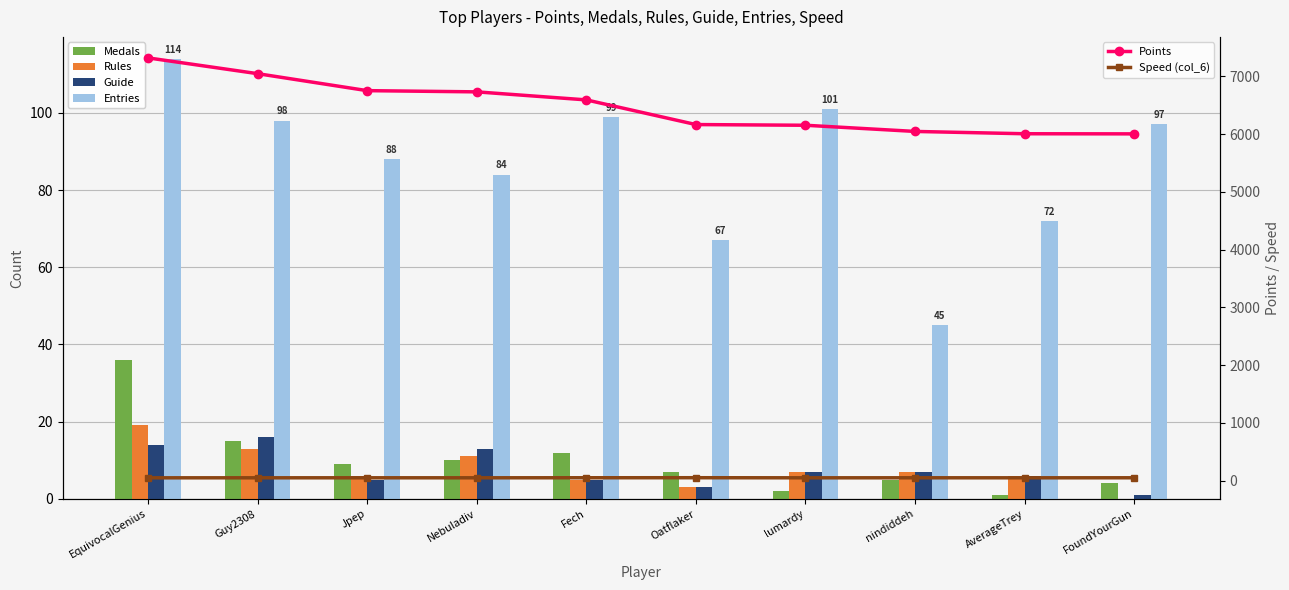

What is the value of the Speed (col_6) bar at the 5th from the left?

51.2